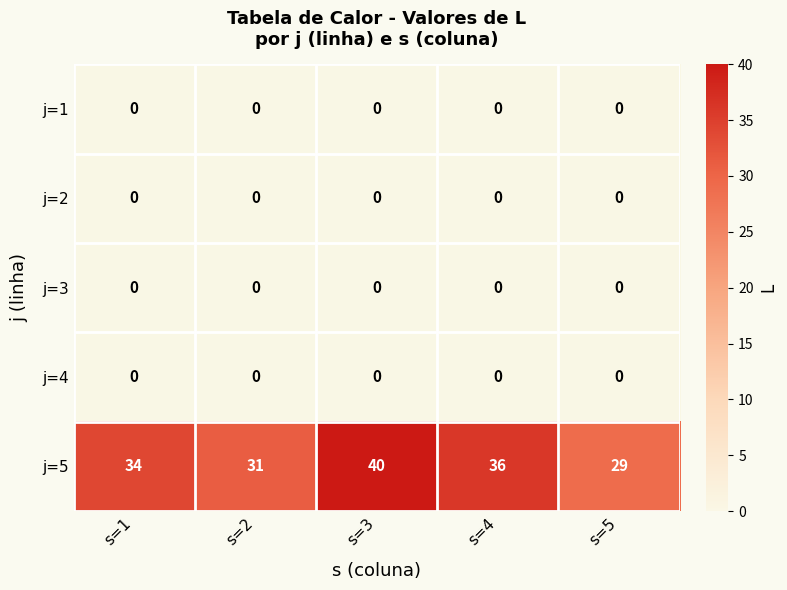

Reading right to left, transcribe all the data shown in this chart.

j=1: s=5=0	s=4=0	s=3=0	s=2=0	s=1=0
j=2: s=5=0	s=4=0	s=3=0	s=2=0	s=1=0
j=3: s=5=0	s=4=0	s=3=0	s=2=0	s=1=0
j=4: s=5=0	s=4=0	s=3=0	s=2=0	s=1=0
j=5: s=5=29	s=4=36	s=3=40	s=2=31	s=1=34